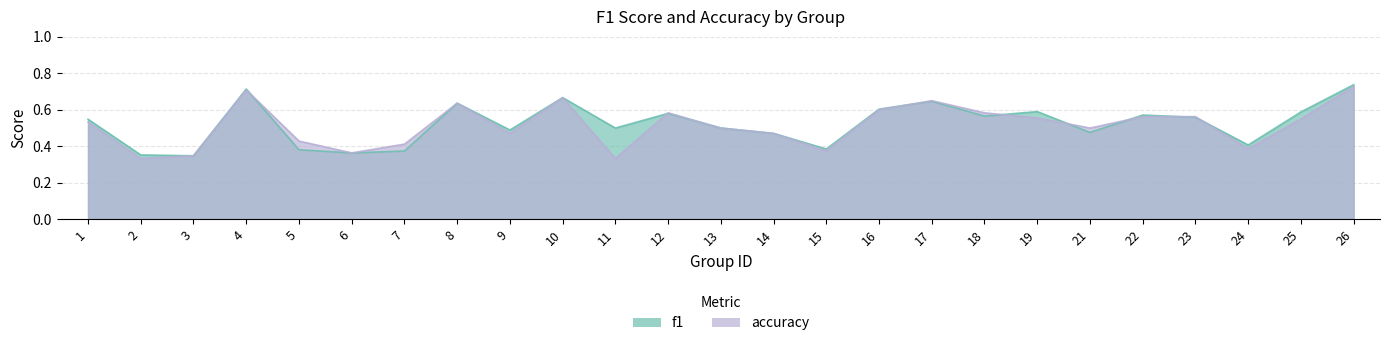

True or false: accuracy has a value of 0.7 at 5.

False